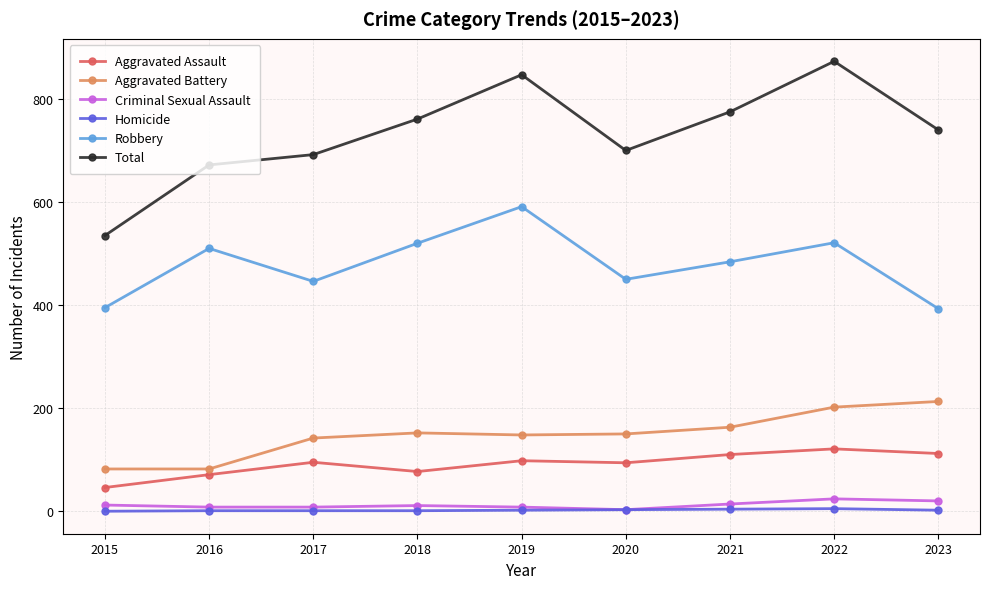

True or false: Criminal Sexual Assault and Robbery cross at least once.

False